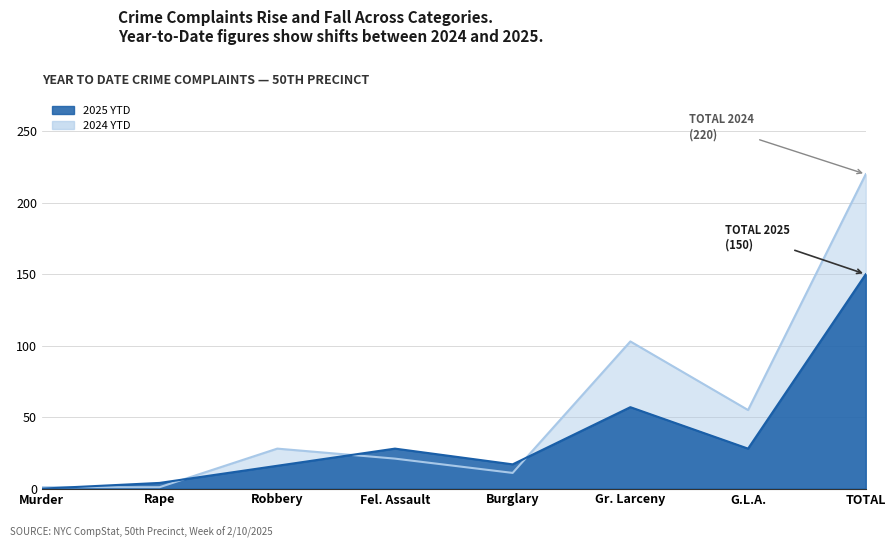

Reading left to right, transcribe all the data shown in this chart.

2025 YTD: Murder=0	Rape=4	Robbery=16	Fel. Assault=28	Burglary=17	Gr. Larceny=57	G.L.A.=28	TOTAL=150
2024 YTD: Murder=1	Rape=1	Robbery=28	Fel. Assault=21	Burglary=11	Gr. Larceny=103	G.L.A.=55	TOTAL=220